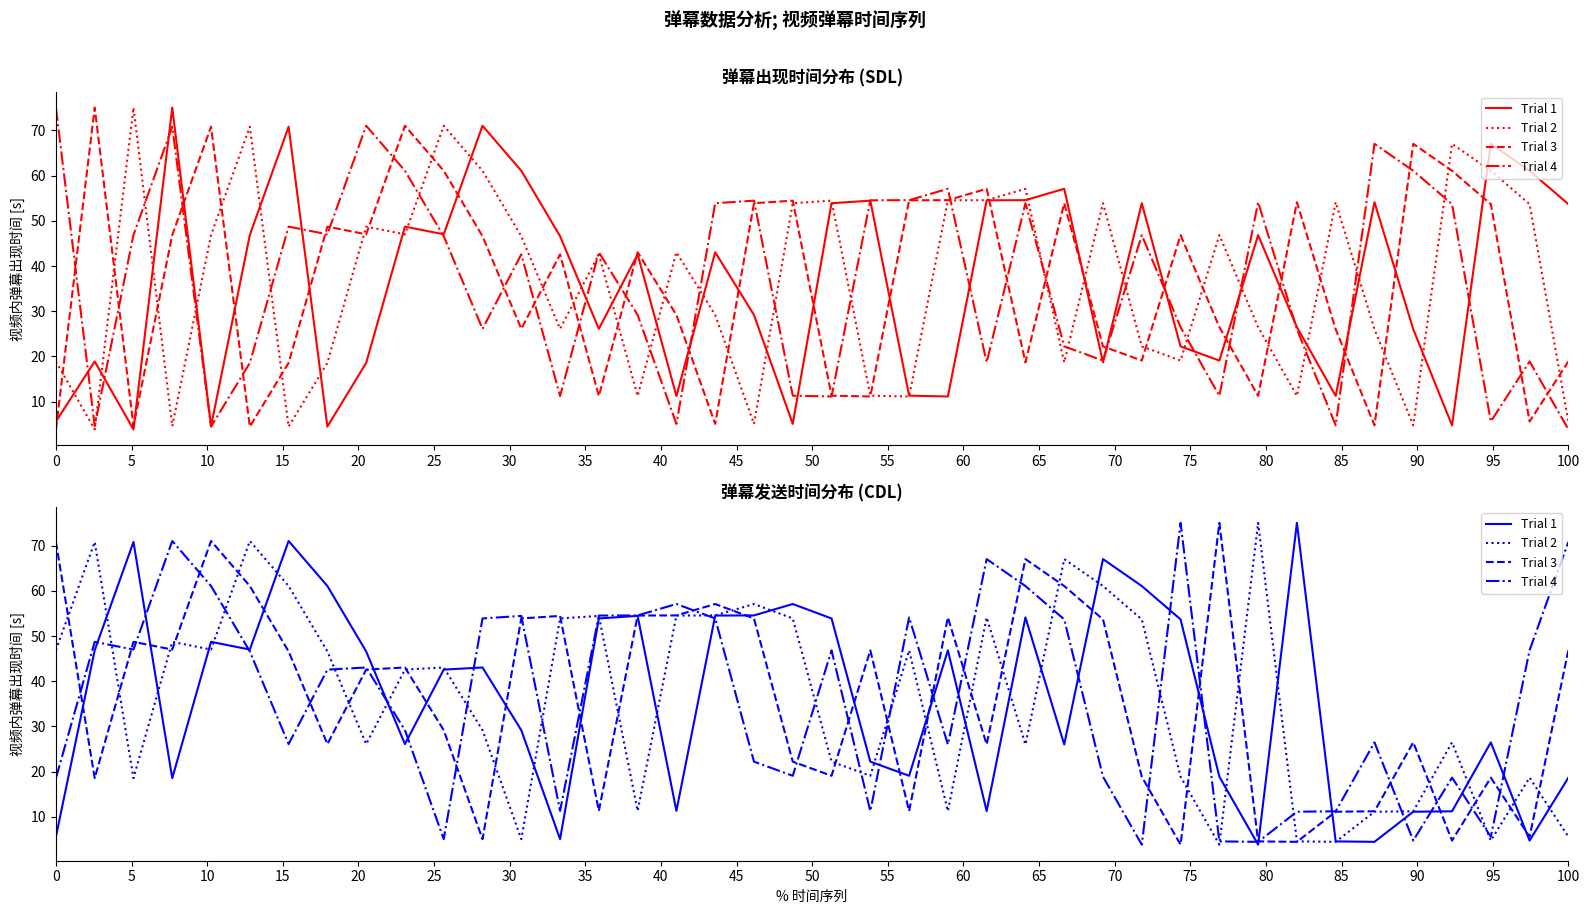

True or false: Trial 1 has a value of 28.9 at 100.

False